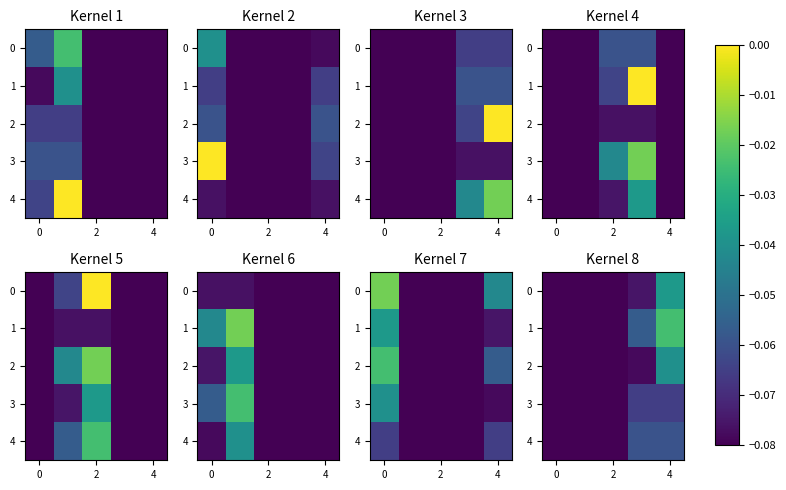

Which series has the largest total across all categories?

1